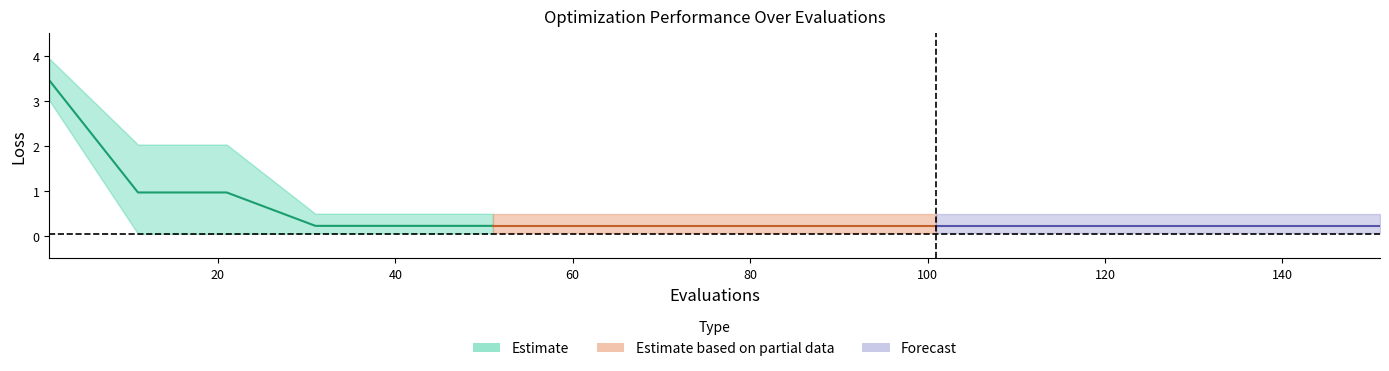

What is the value of the best point at the 9th from the left?

0.1